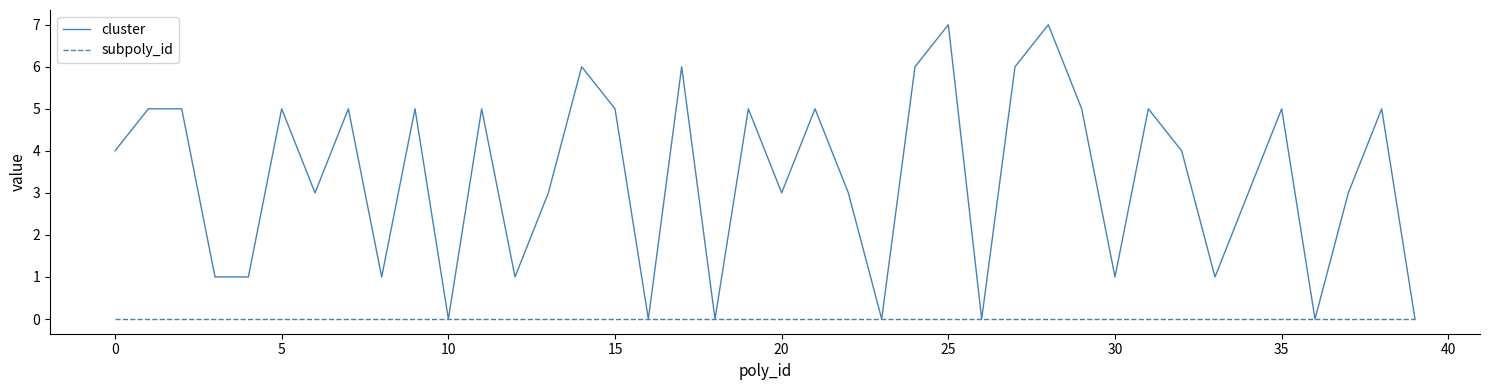

Which series has the widest spread of values?

cluster